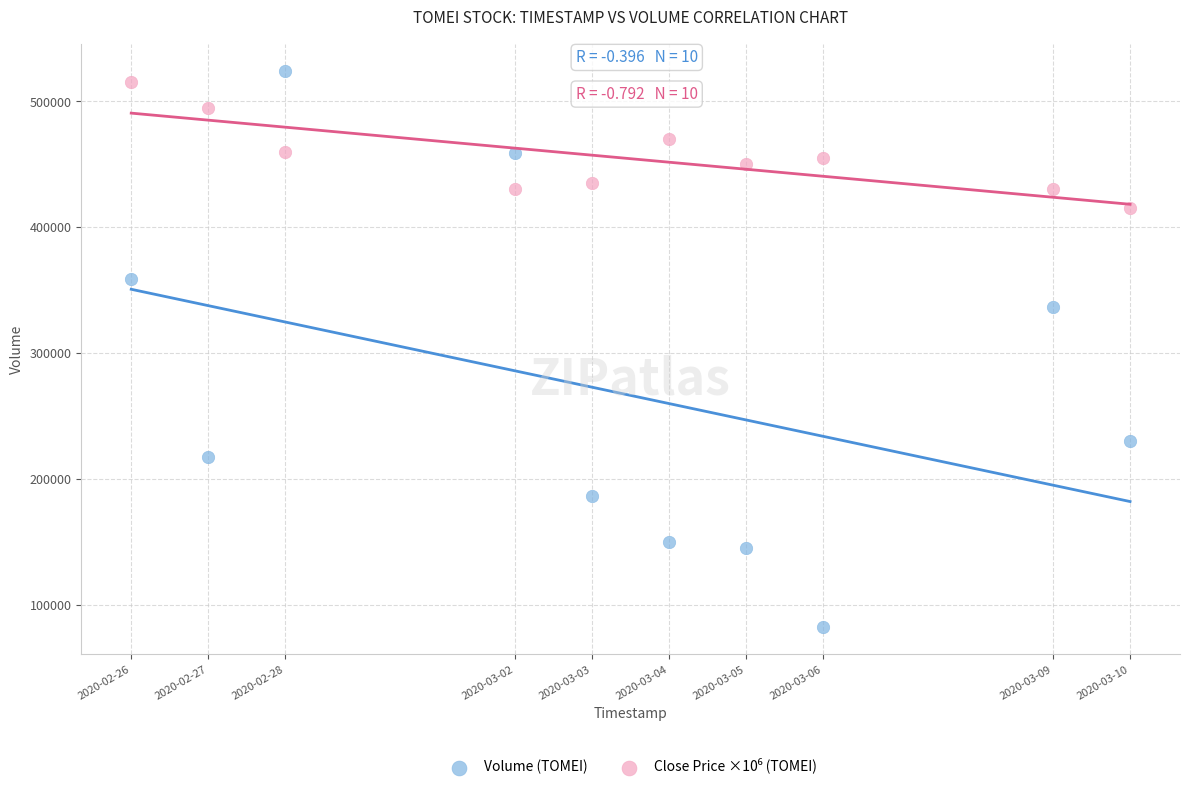

Which series has the widest spread of Y values?

Volume (TOMEI)